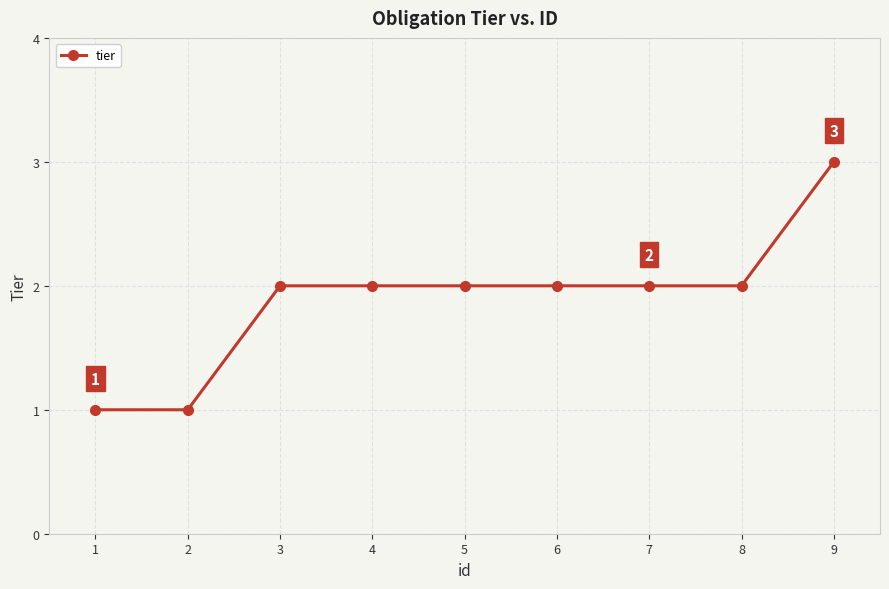

Reading right to left, transcribe all the data shown in this chart.

9=3	8=2	7=2	6=2	5=2	4=2	3=2	2=1	1=1